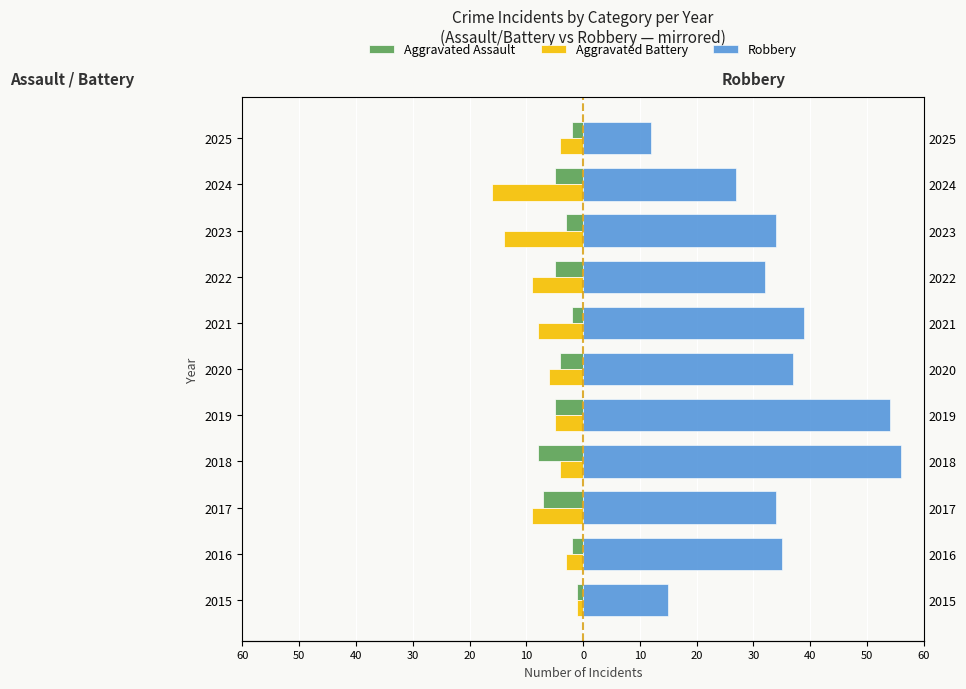

Reading left to right, list all the values displayed in this chart.

Aggravated Assault: -1	-2	-7	-8	-5	-4	-2	-5	-3	-5	-2
Aggravated Battery: -1	-3	-9	-4	-5	-6	-8	-9	-14	-16	-4
Robbery: 15	35	34	56	54	37	39	32	34	27	12